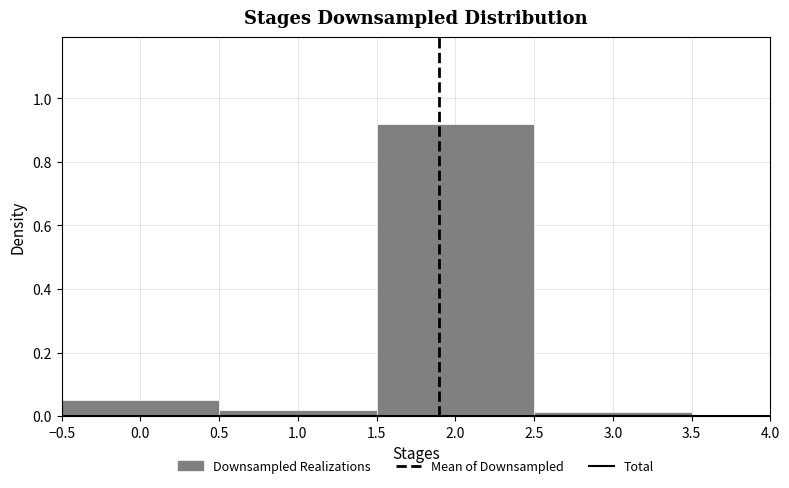

What is the height of the bar covering 1.5 to 2.5 on the x-axis? The values are not printed on the chart, so give them approximately, as read against the axis.

0.92